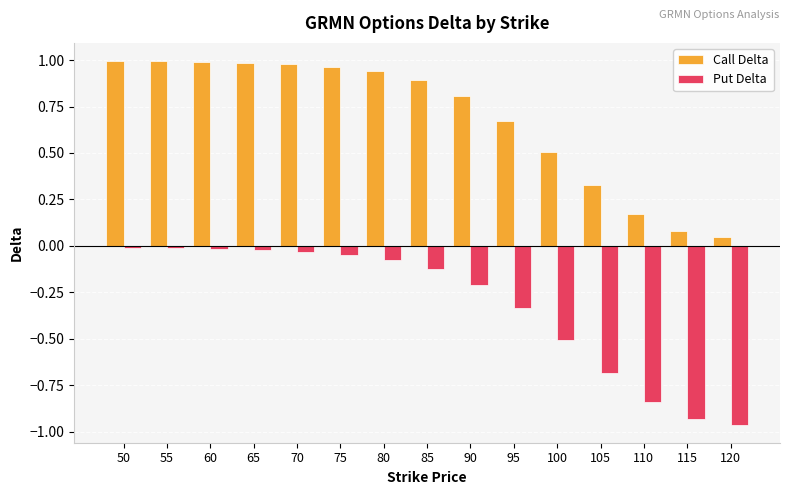

Which series has the widest spread of values?

Put Delta